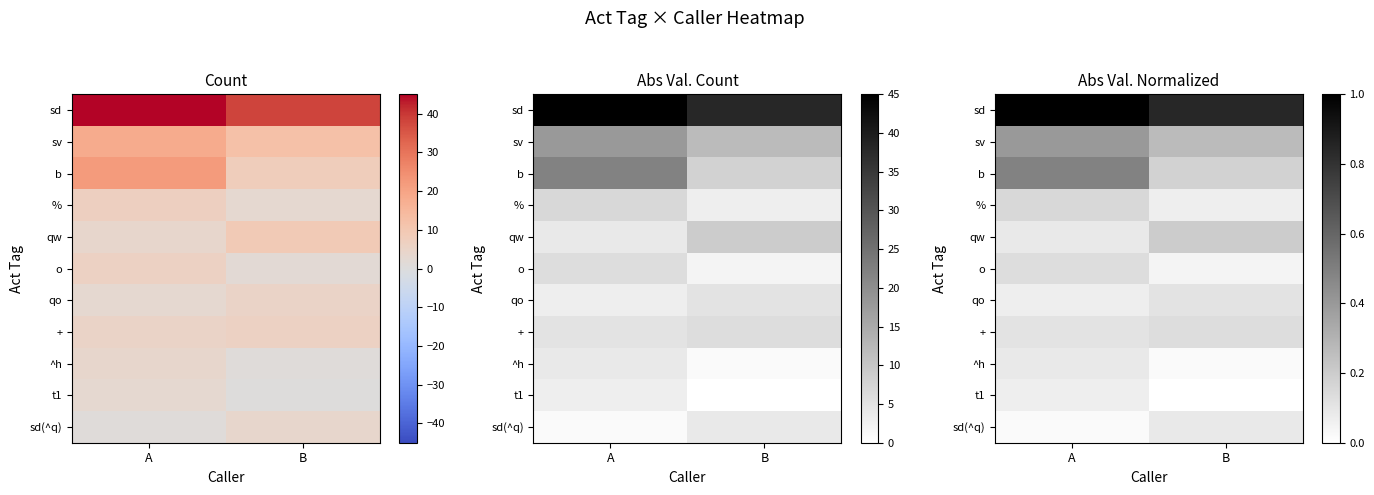

The b series shows 0.2 at A. True or false?

False